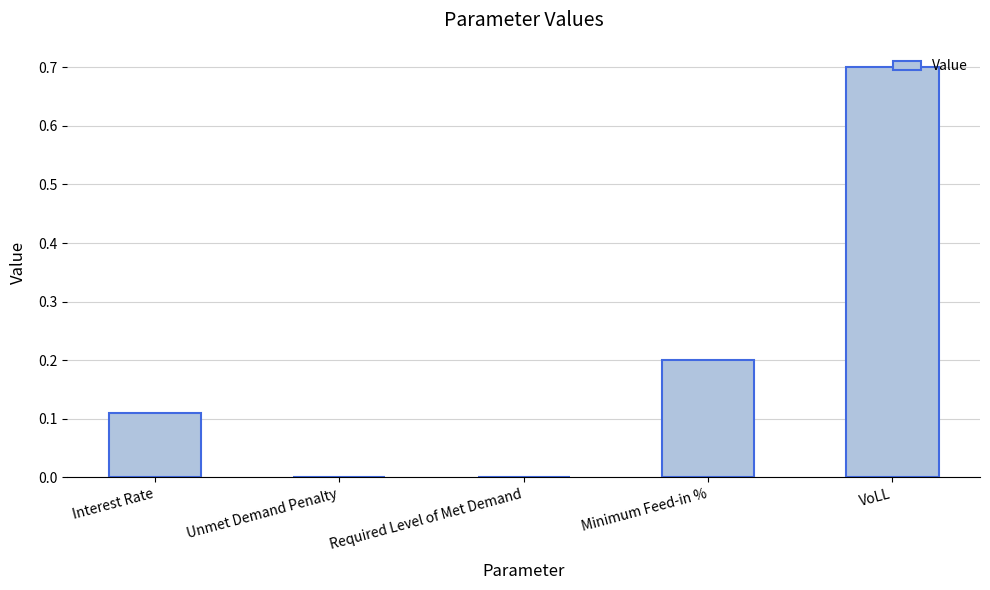

Are the bars grouped side by side (vs. stacked)?

No